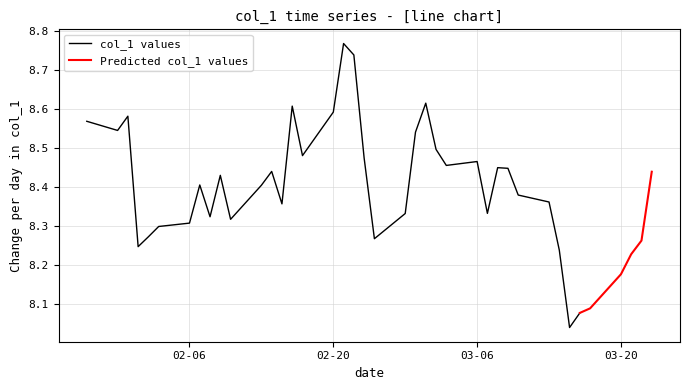

Which has a higher value, 2023-02-23 or 2023-03-16?

2023-02-23